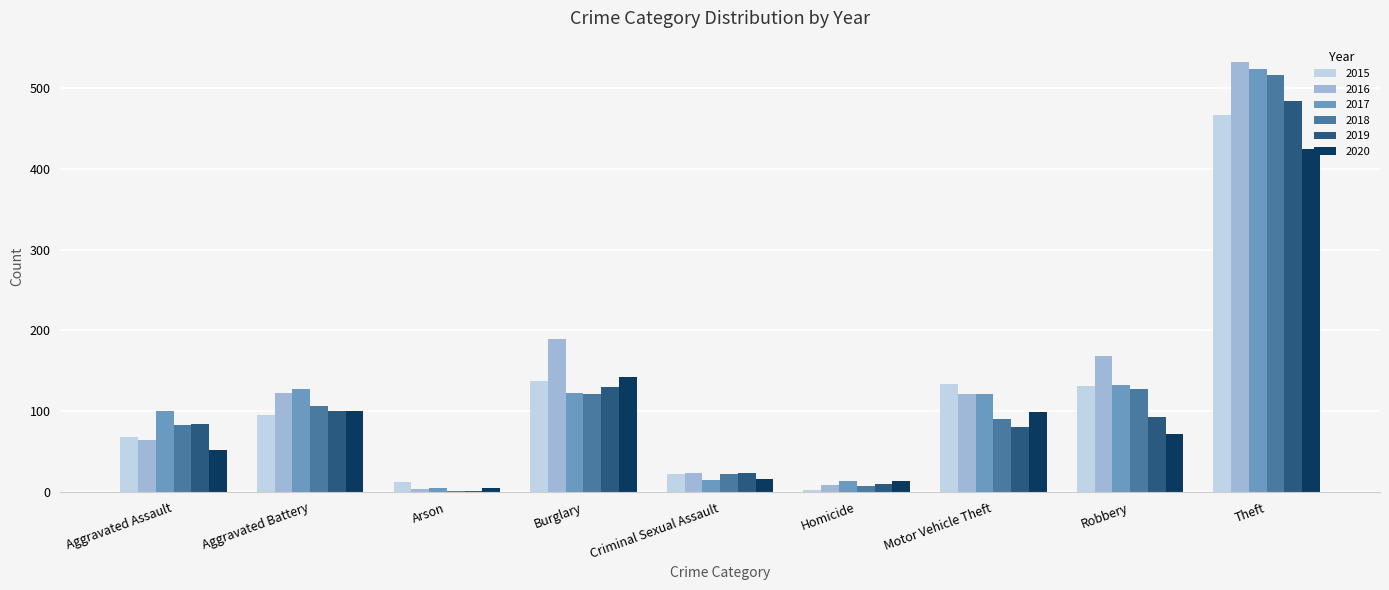

At which category is the sum across all series the highest?

Theft